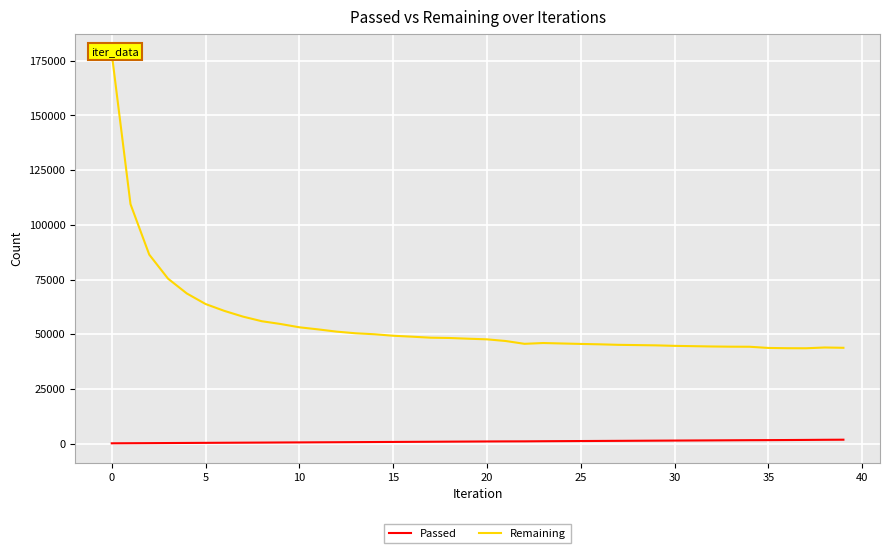

Which series has the largest total across all categories?

Remaining